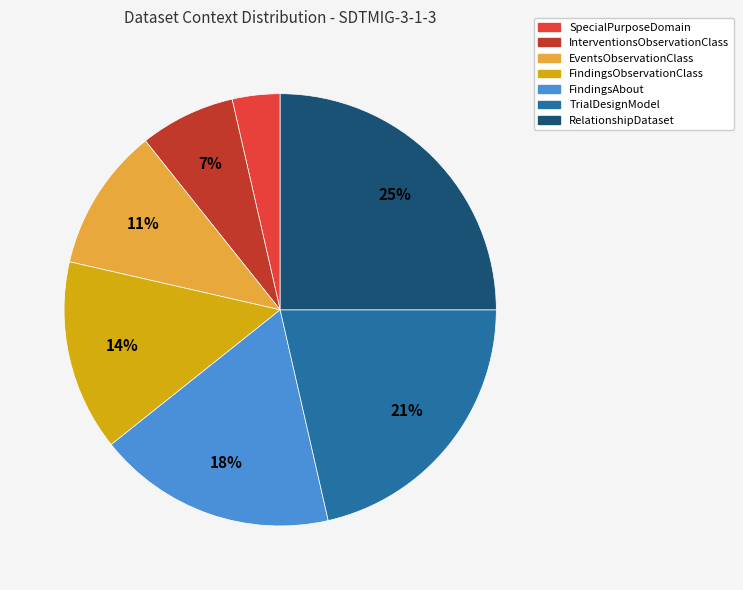

Is EventsObservationClass the majority of the pie?

No